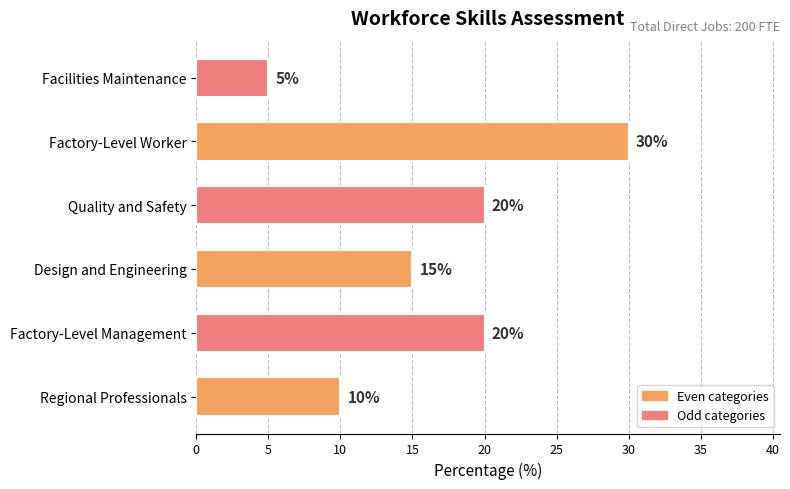

Which has a higher value, Design and Engineering or Quality and Safety?

Quality and Safety